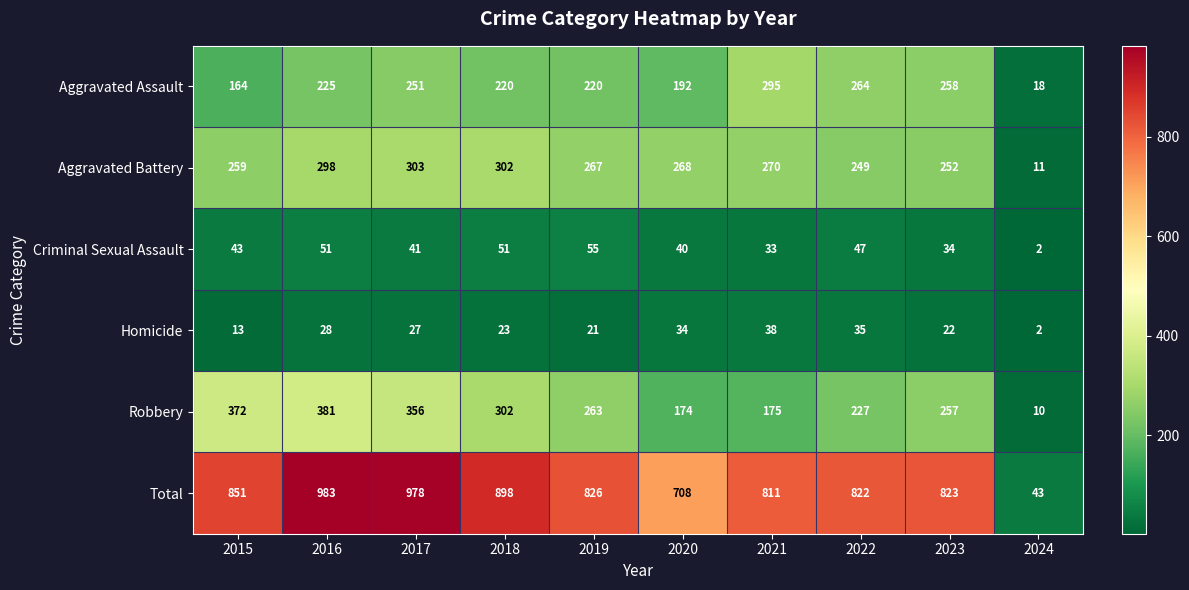

How many data points does each series have?

10